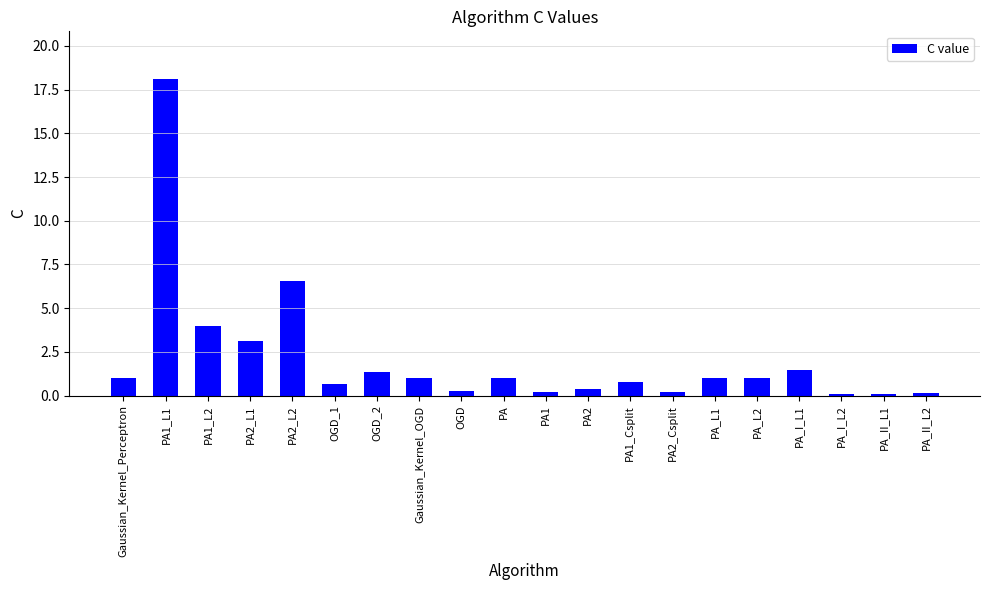

What value does the data have at PA_I_L1?

1.4